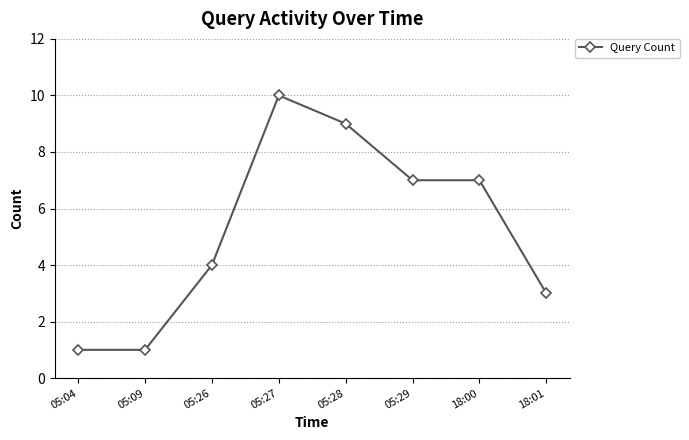

Is it true that the value at 18:00 is 10?

False